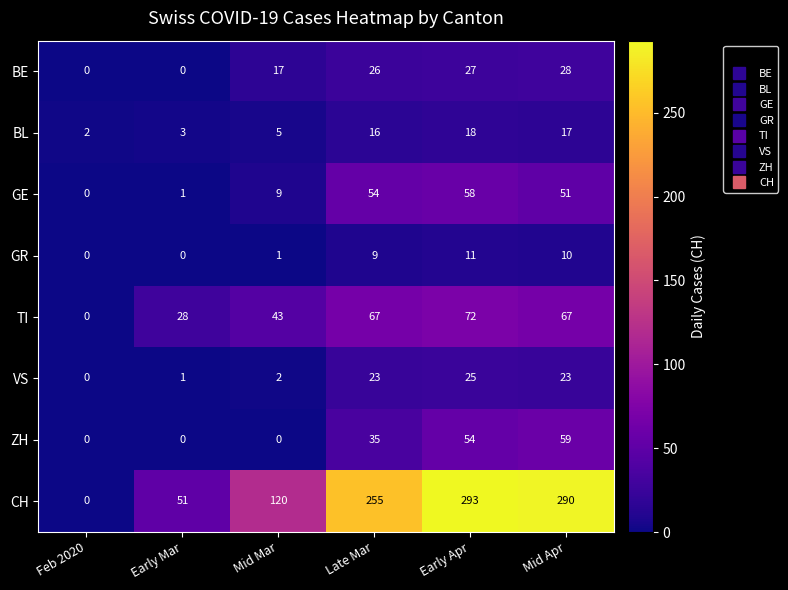

Between Early Mar and Mid Mar, which series saw the biggest shift?

CH